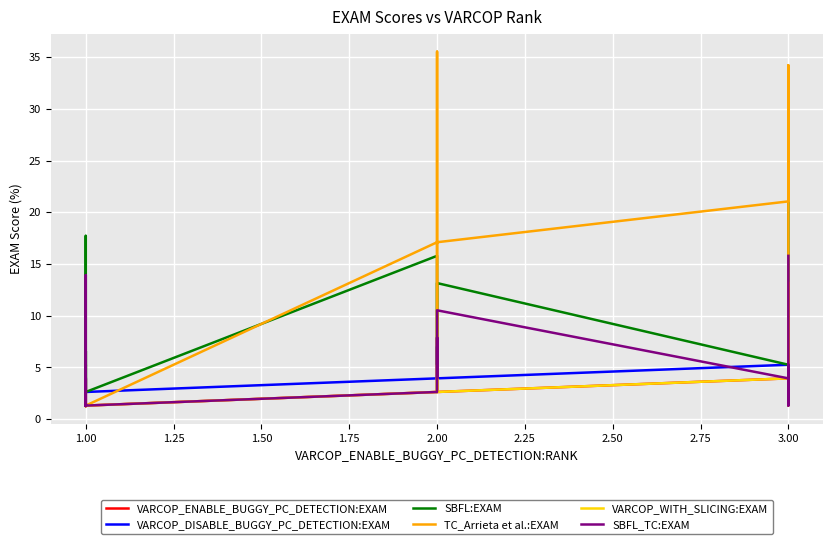

Which series has the largest total across all categories?

TC_Arrieta et al.:EXAM